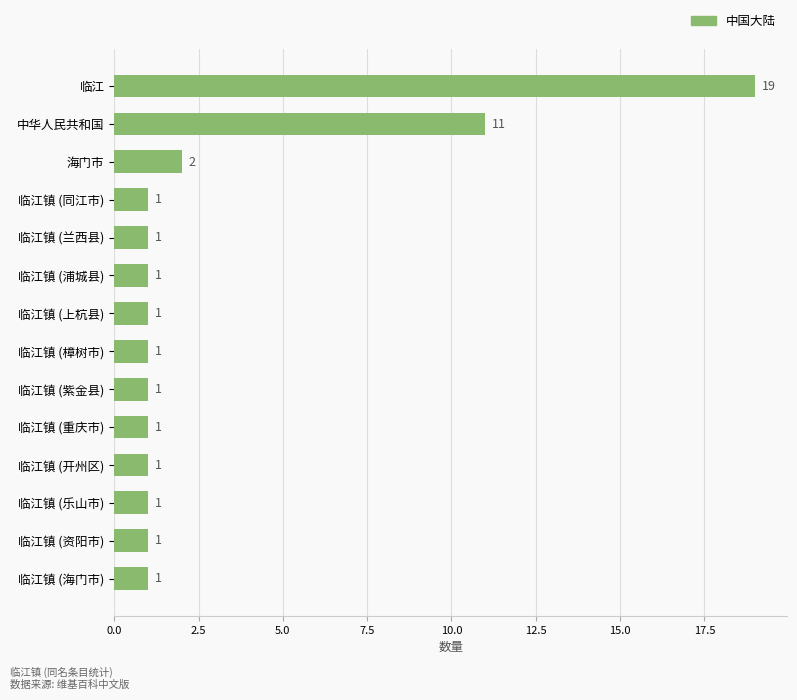

What is the ratio of the value at 临江镇 (重庆市) to the value at 临江镇 (同江市)?

1.0